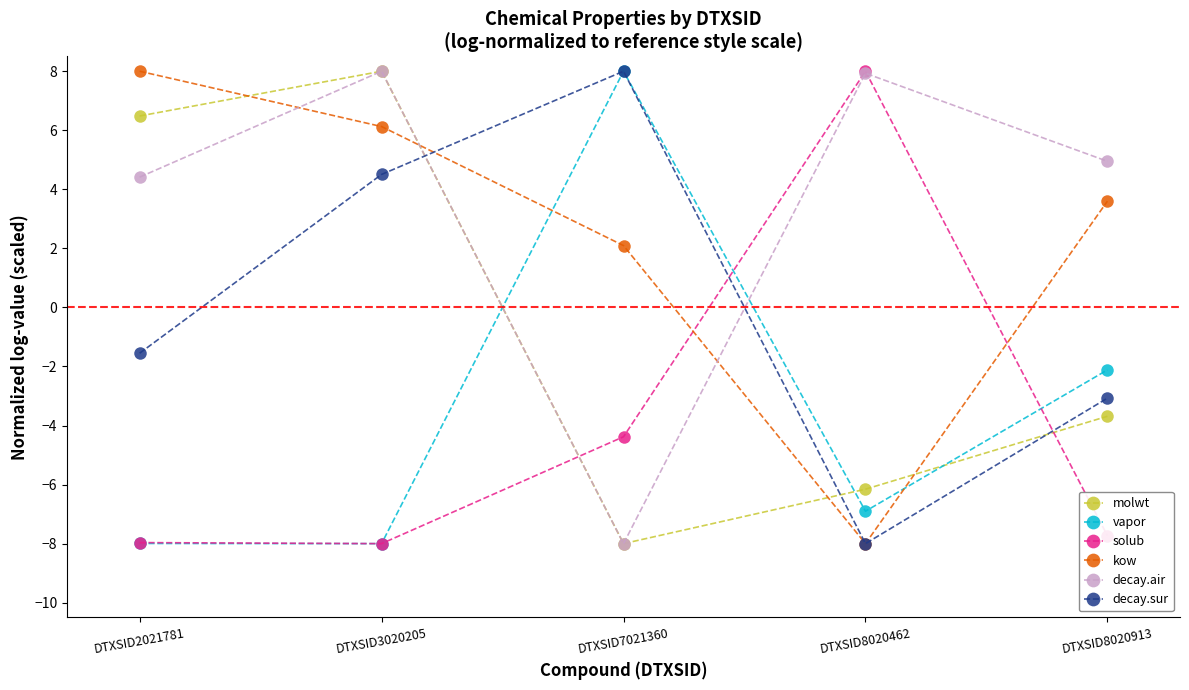

What is the smallest value displayed?

-8.0